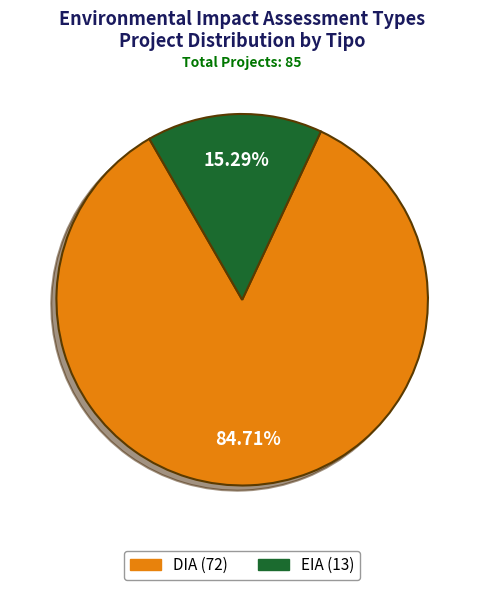

How many segments does this pie chart have?

2